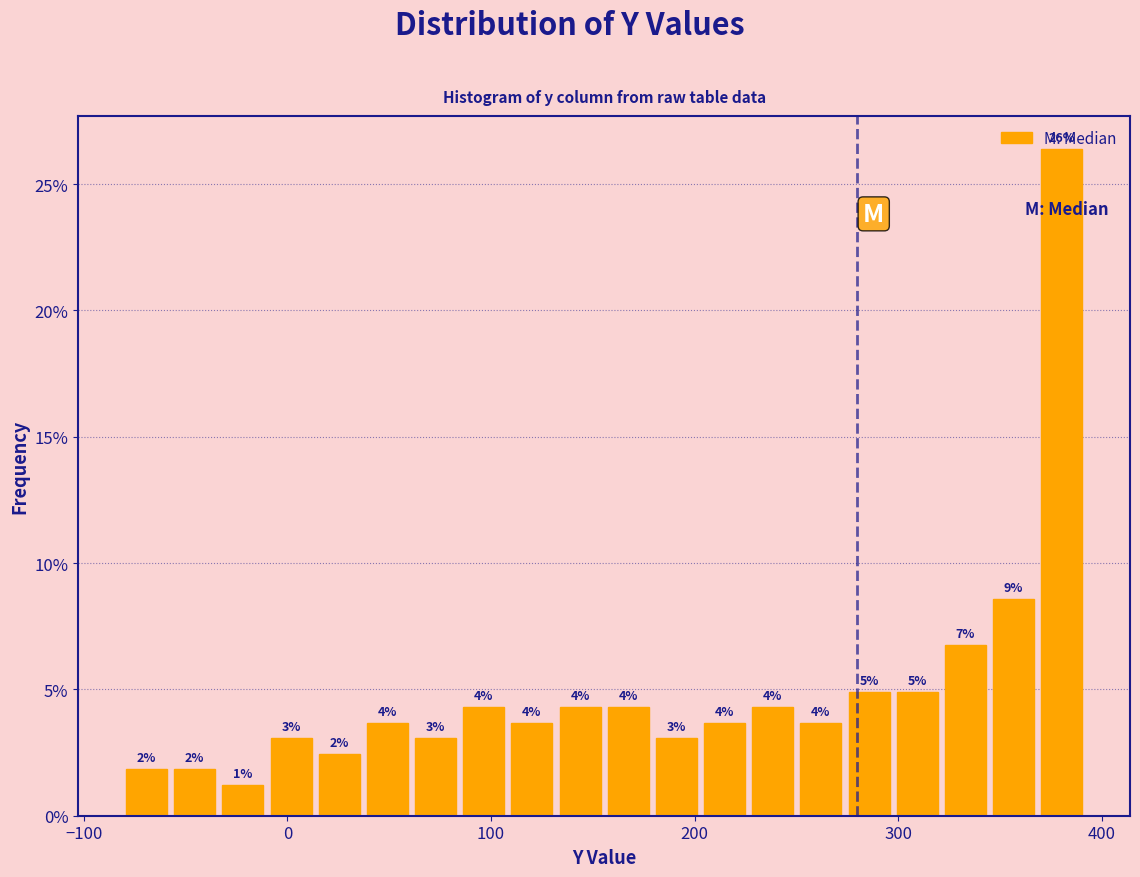

Around what value on the x-axis is the tallest bar? Give the approximate position of its centre, as read against the axis.

380